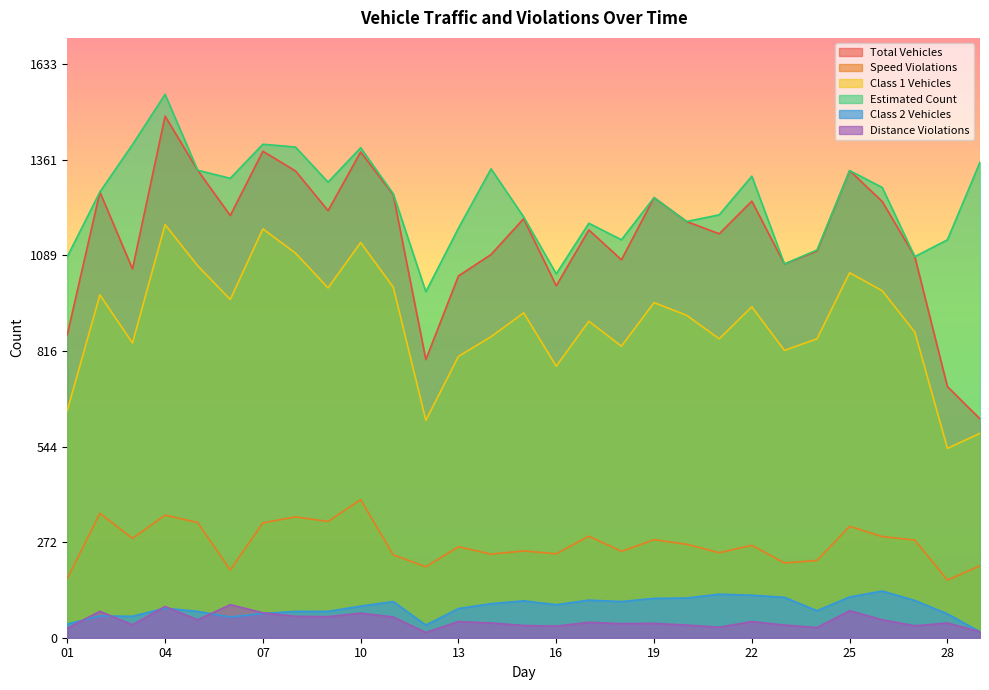

Read the estimated value at 29, to the nearest 10.

1350